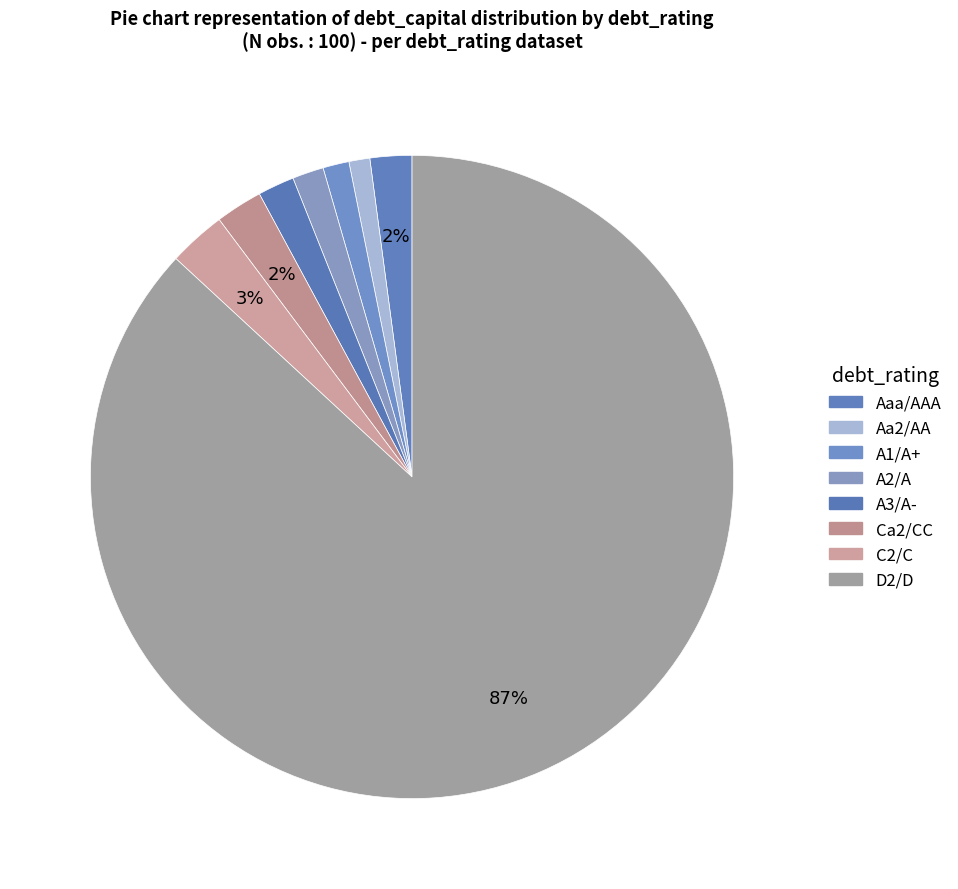

What is the majority slice?

D2/D